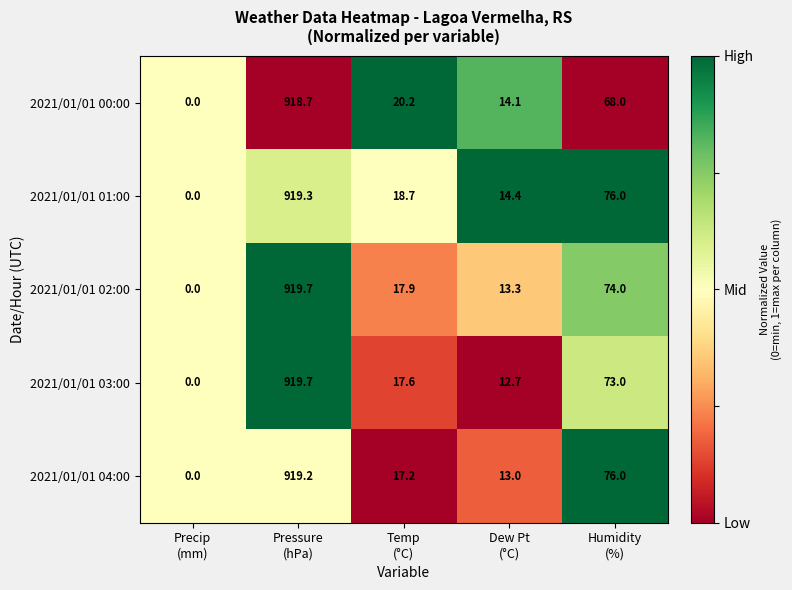

What is the difference between the second highest and minimum values in the 2021/01/01 01:00 series?

76.0